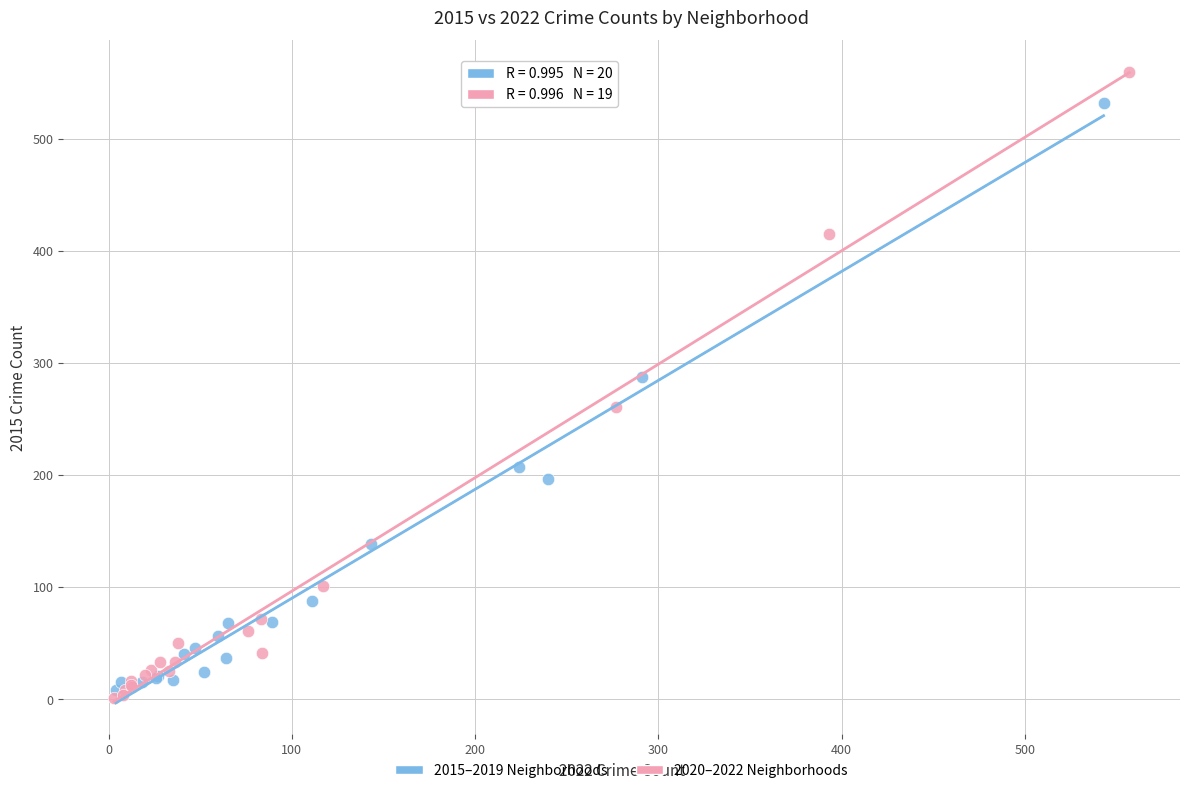

Which series has the widest spread of Y values?

2020–2022 Neighborhoods